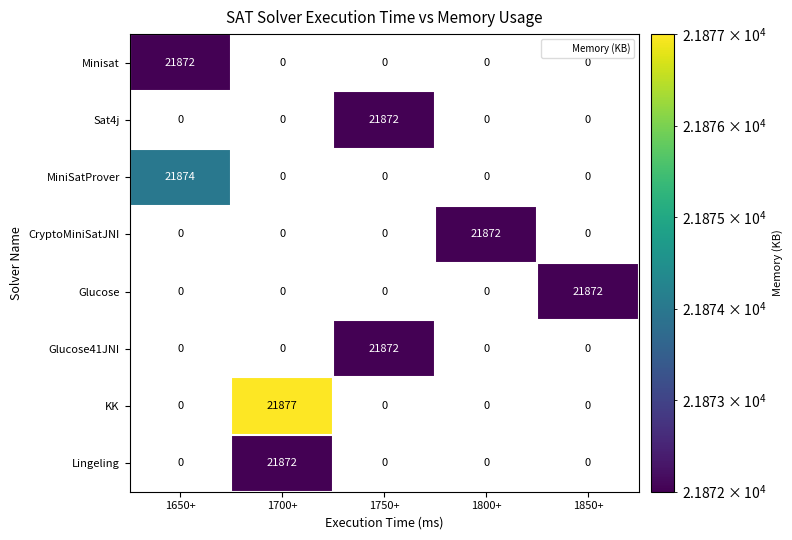

Is it true that KK equals 14950 at 1750+?

False